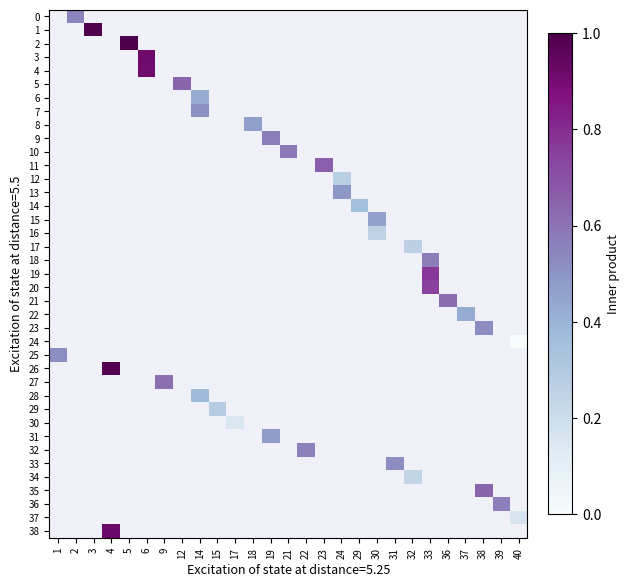

Which series has the widest spread of values?

25